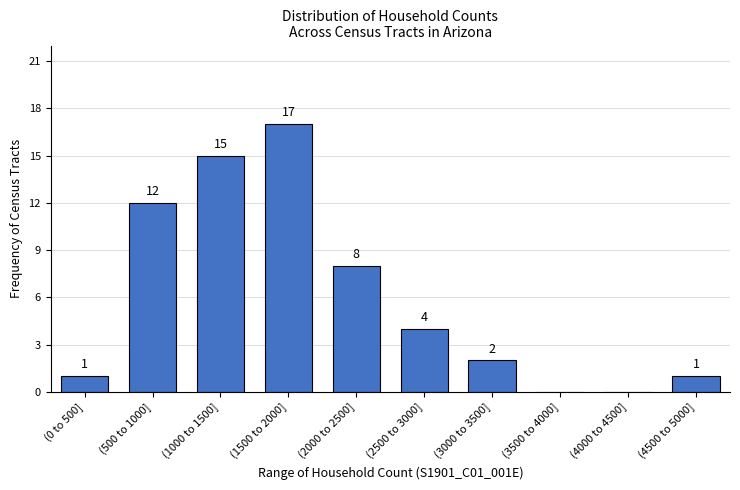

Reading left to right, extract all data points from this chart.

(0 to 500]=1	(500 to 1000]=12	(1000 to 1500]=15	(1500 to 2000]=17	(2000 to 2500]=8	(2500 to 3000]=4	(3000 to 3500]=2	(3500 to 4000]=0	(4000 to 4500]=0	(4500 to 5000]=1